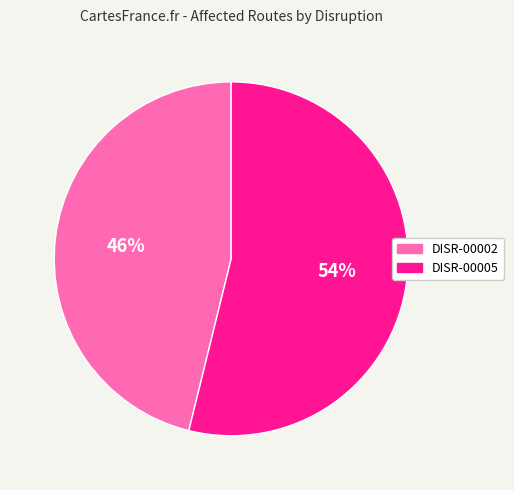

To the nearest percent, what is the average slice percentage?

50%